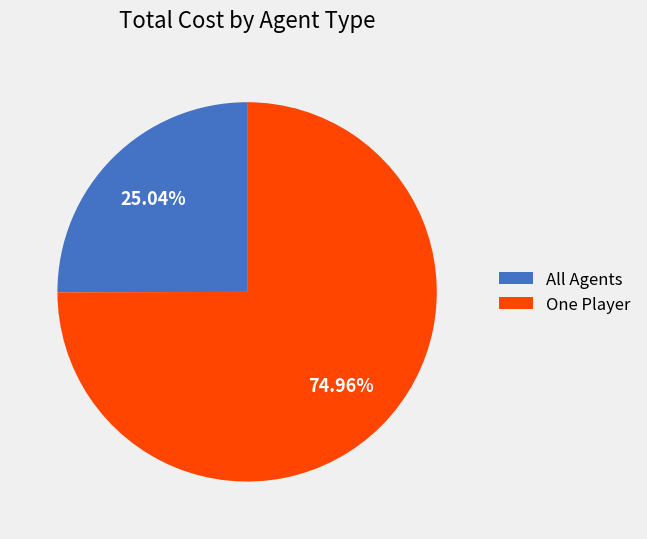

Approximately how many times larger is the value at One Player compared to All Agents?

3.0